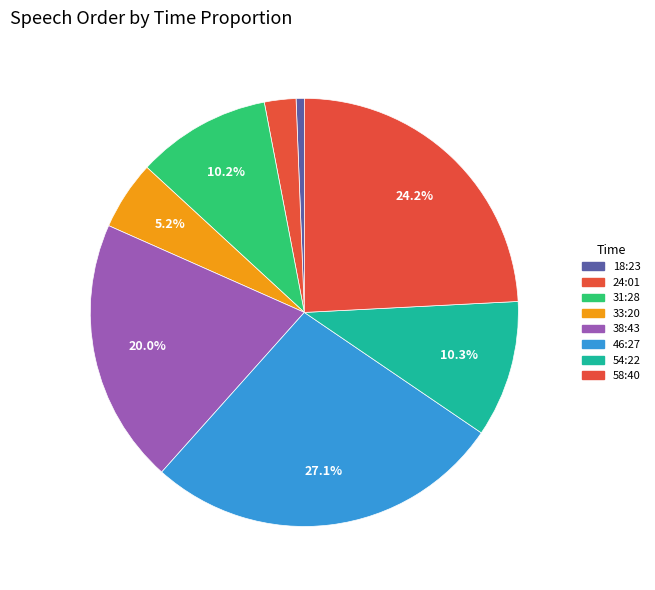

How many segments does this pie chart have?

8